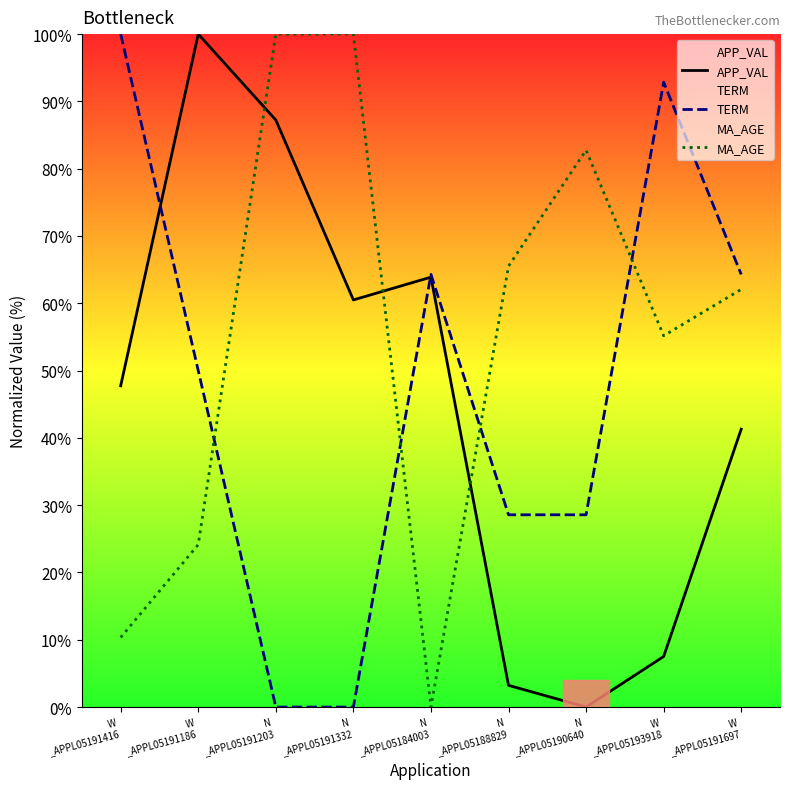

Which series ends up on top after the final intersection of MA_AGE and APP_VAL?

MA_AGE